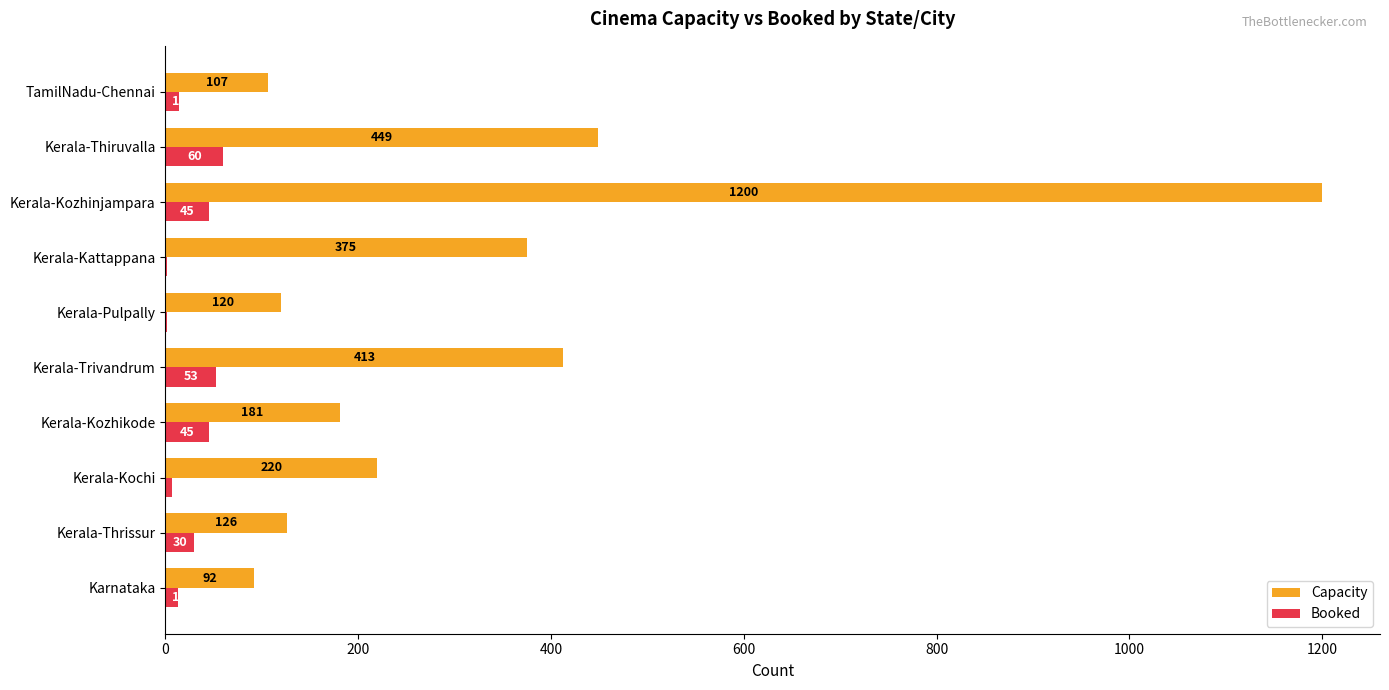

Which series has the largest total across all categories?

Capacity